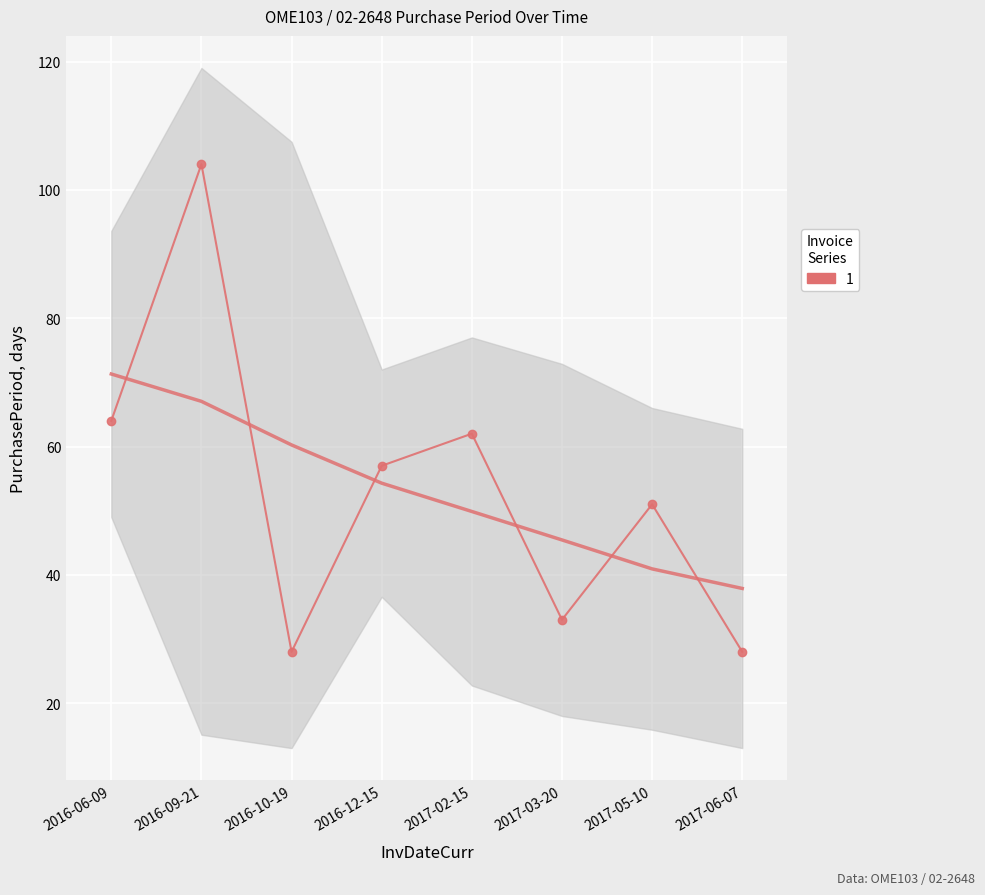

The value at 2017-06-07 is 28. True or false?

True